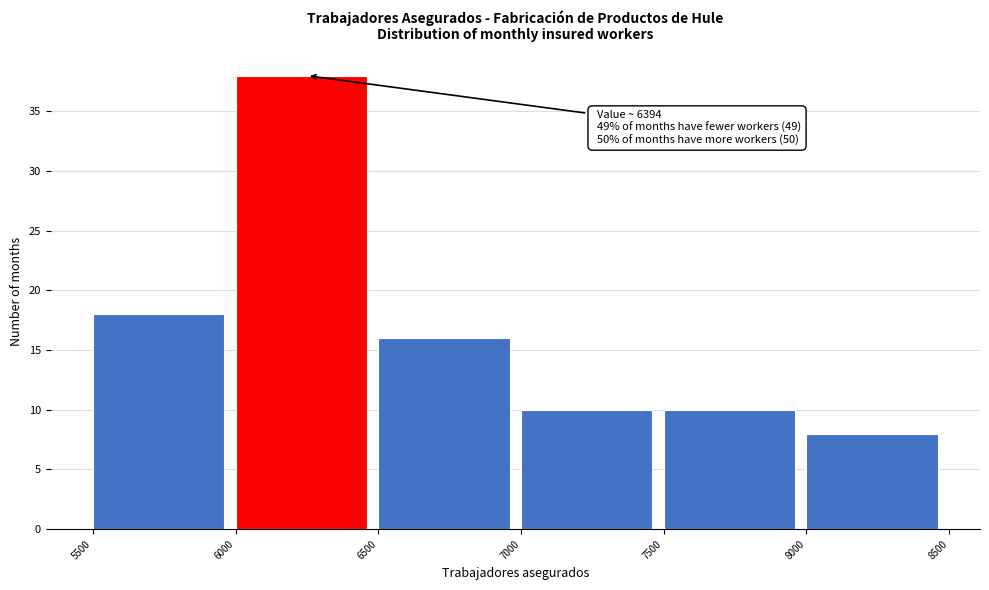

Over which range of the x-axis is the bar tallest?

6000 to 6500